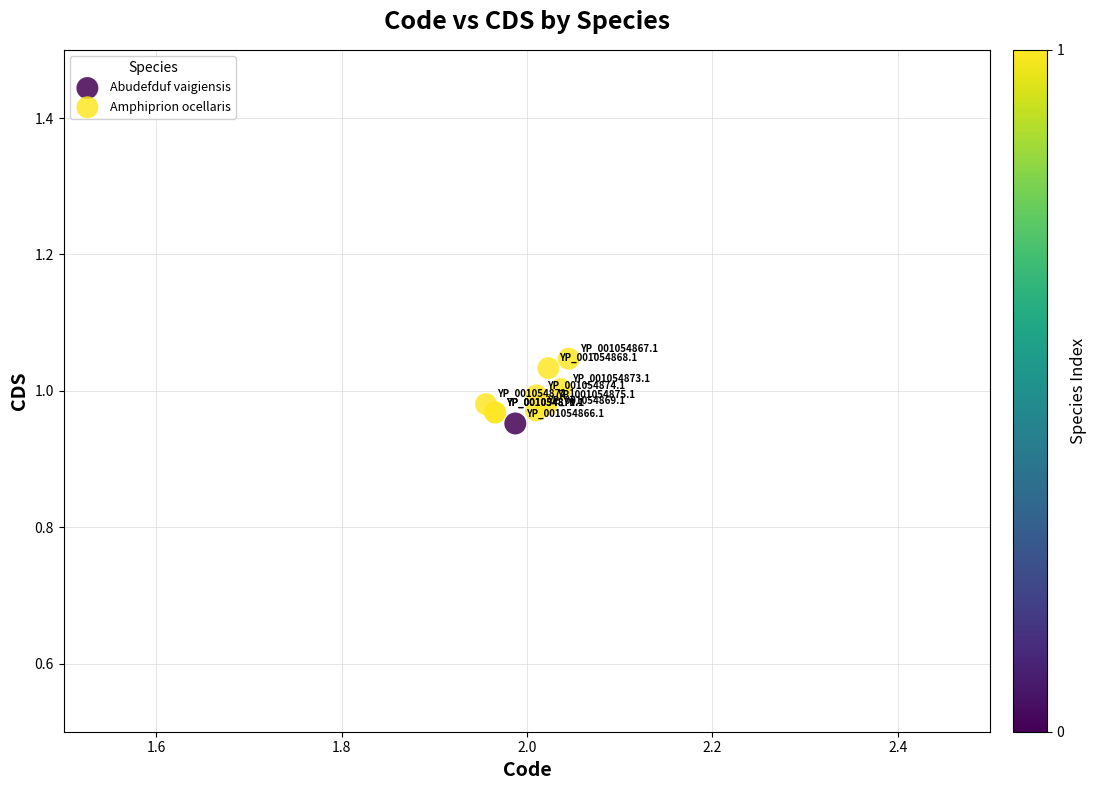

What are all the series names shown in the legend?

Abudefduf vaigiensis, Amphiprion ocellaris